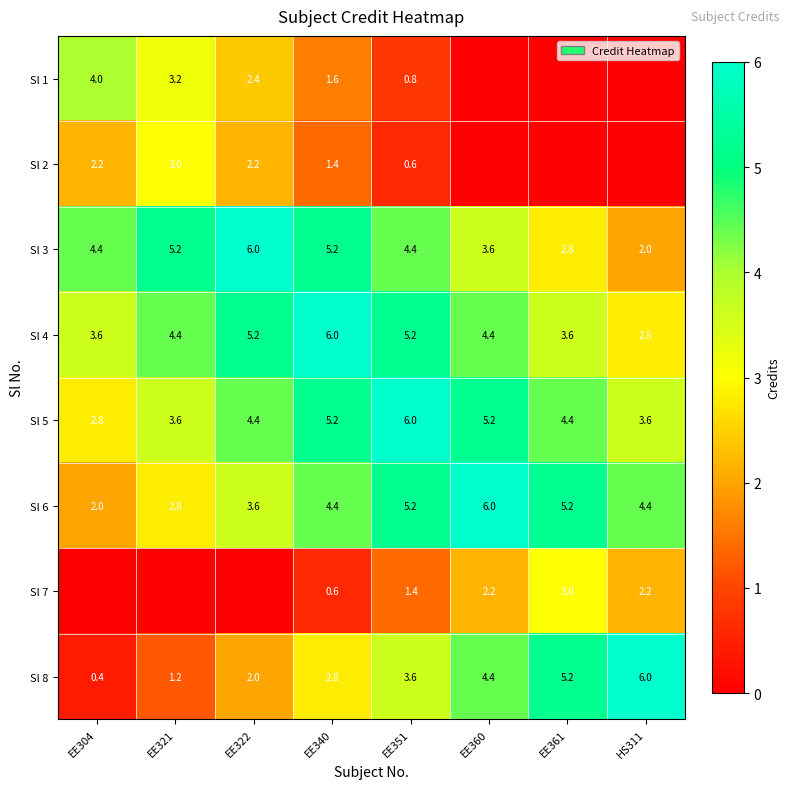

At which label does Sl 4 first exceed 4?

EE321